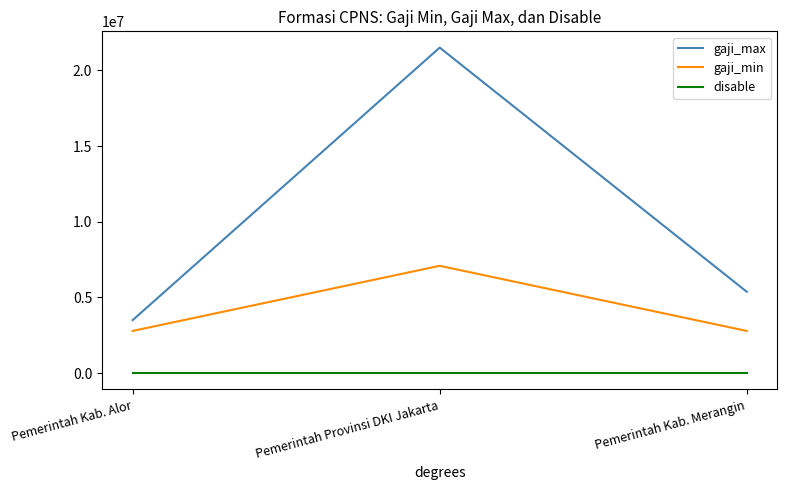

List the series in order of their overall mean, lowest first.

disable, gaji_min, gaji_max